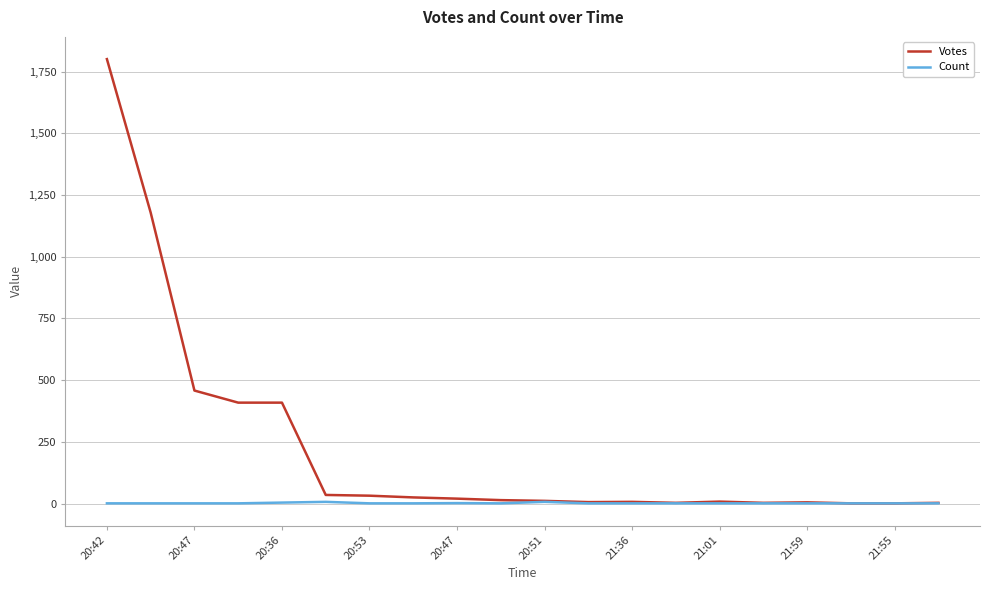

Rank the series by their maximum value, from highest to lowest.

Votes, Count